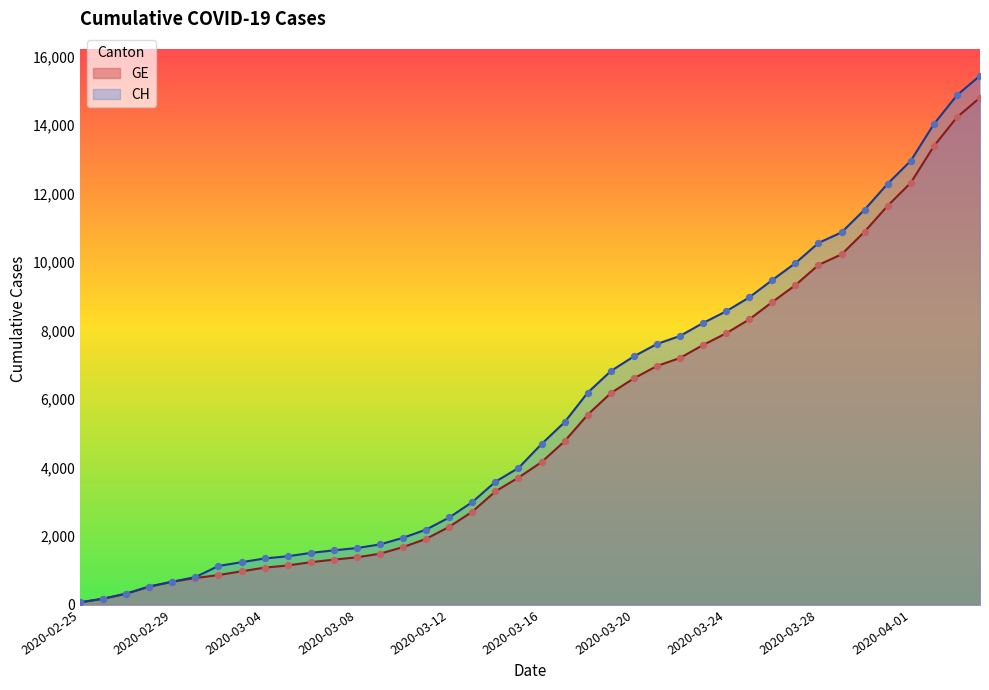

Which series reaches the maximum Y coordinate?

CH